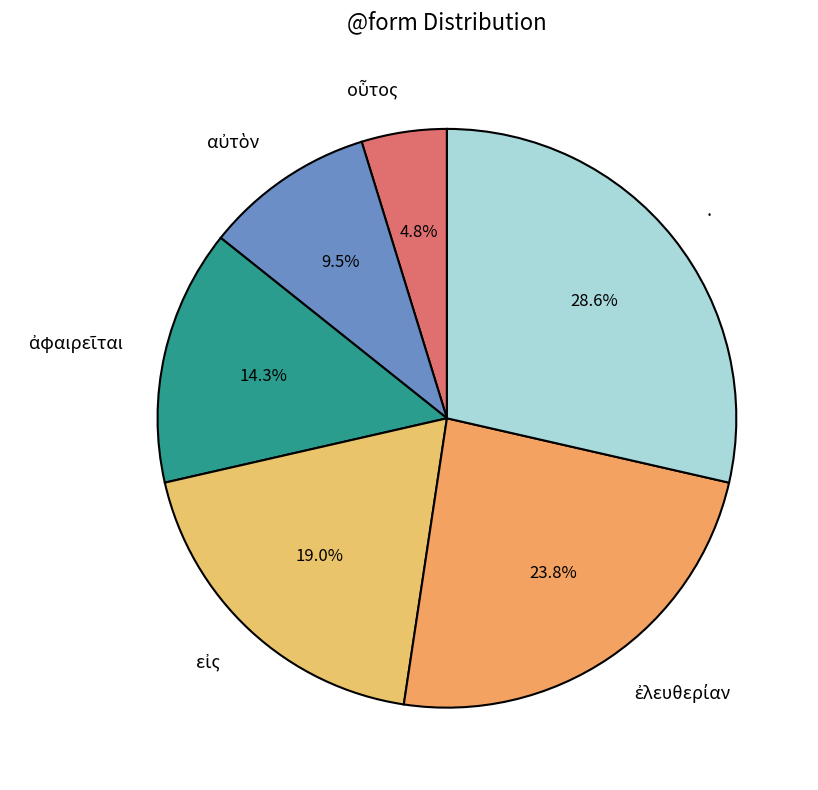

How many slices are in this pie chart?

6